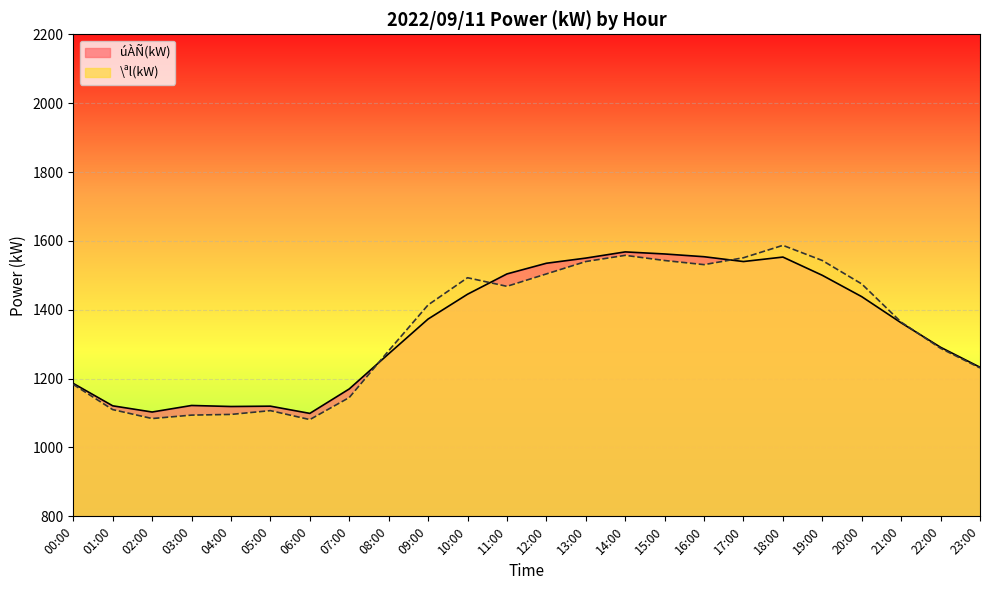

Where does the úÀÑ(kW) series first go above 1373?

10:00